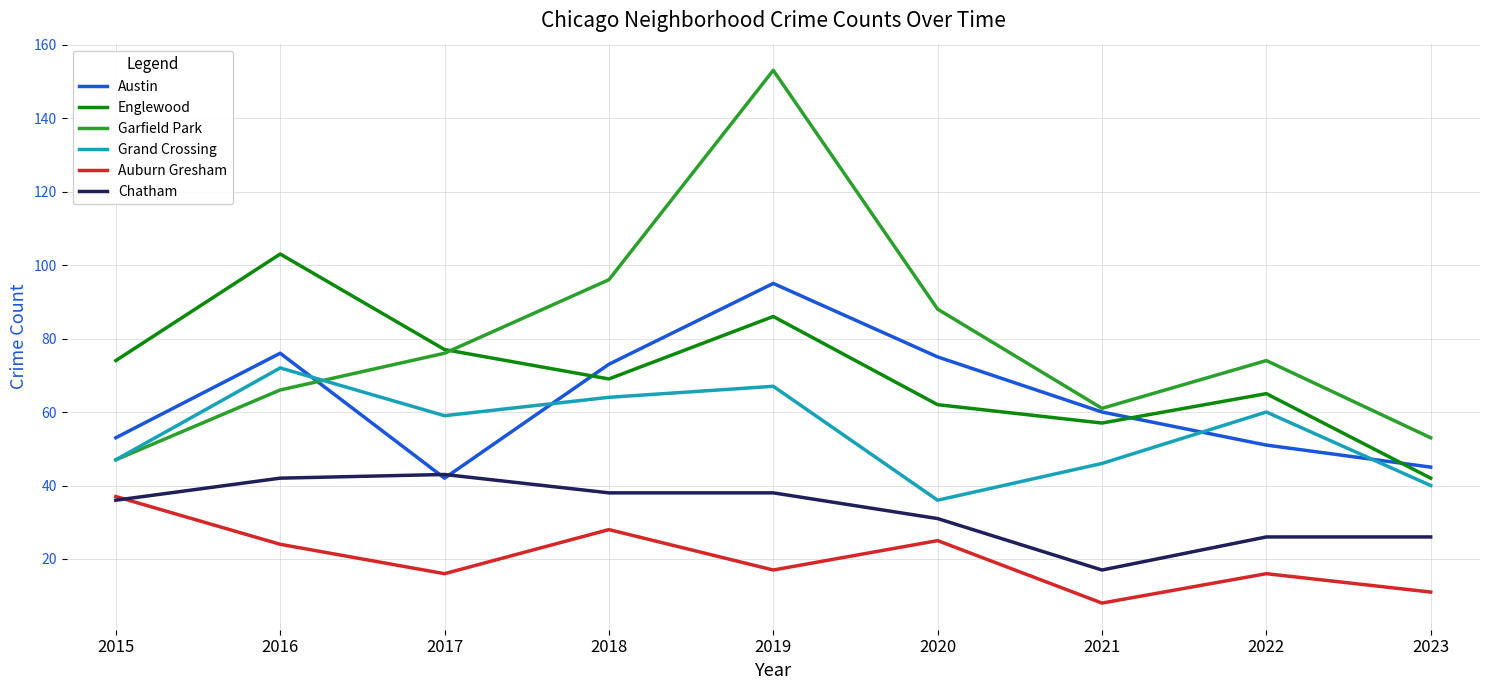

At how many categories does at least one series exceed 79?

4